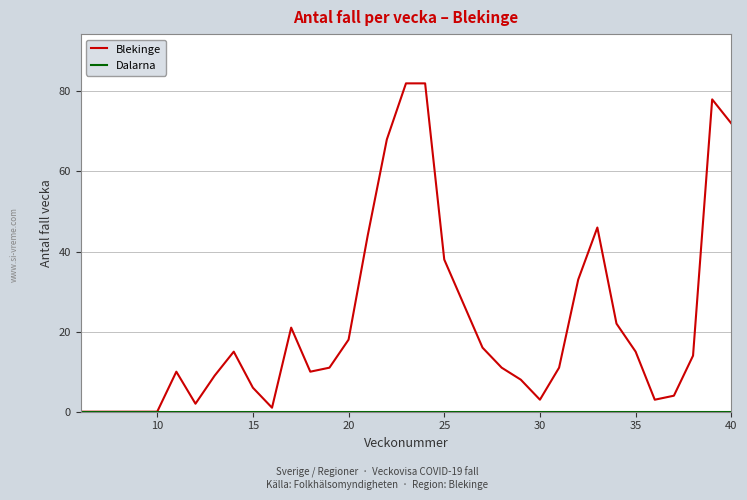

Which series has the largest range (max minus min)?

Blekinge